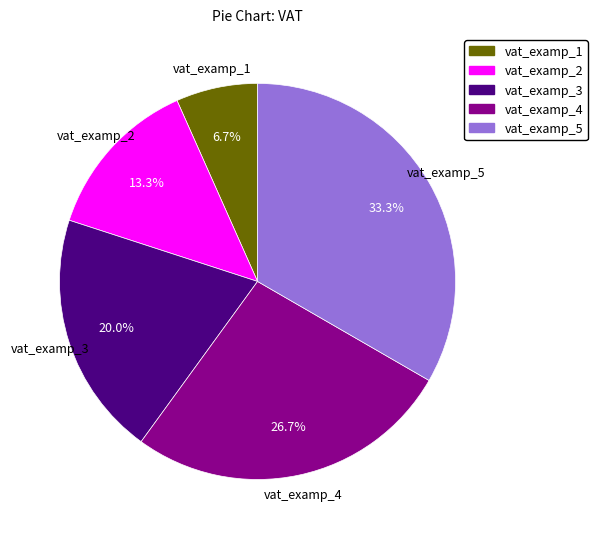

To the nearest percent, what is the difference between the vat_examp_5 and vat_examp_2 slice percentages?

20%